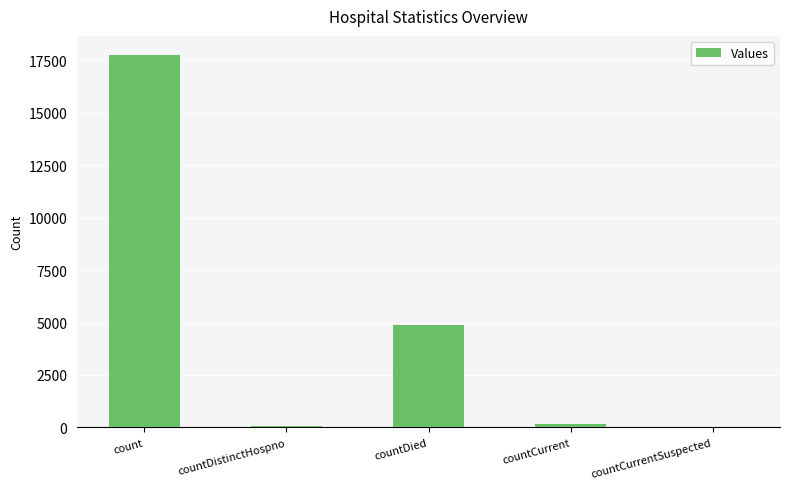

Are the bars horizontal?

No